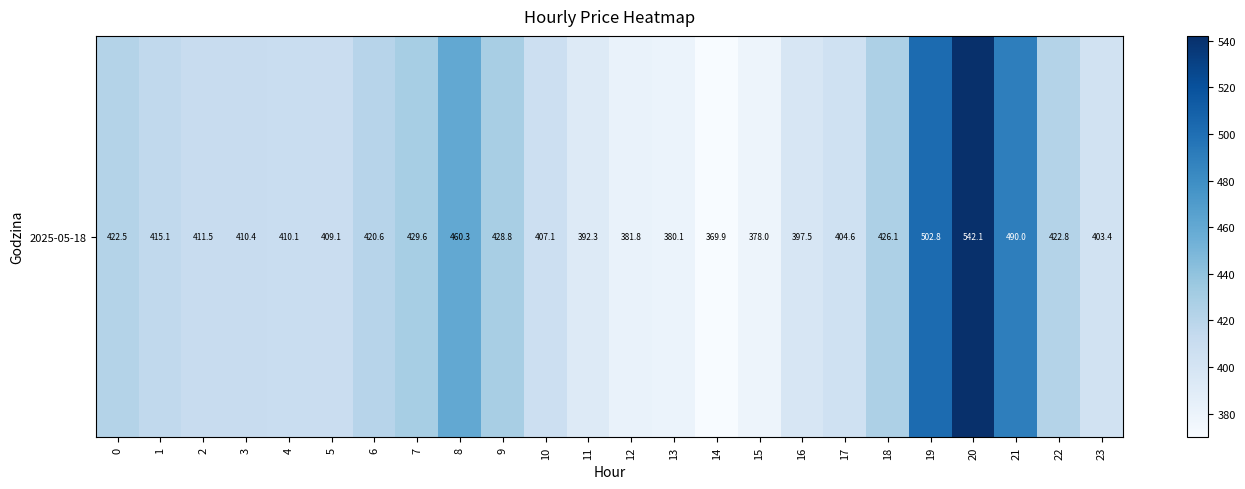

What is the average value?

421.5